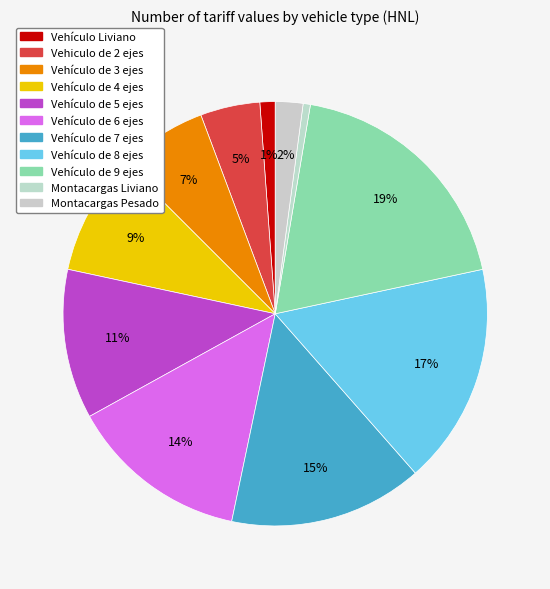

How many segments does this pie chart have?

11